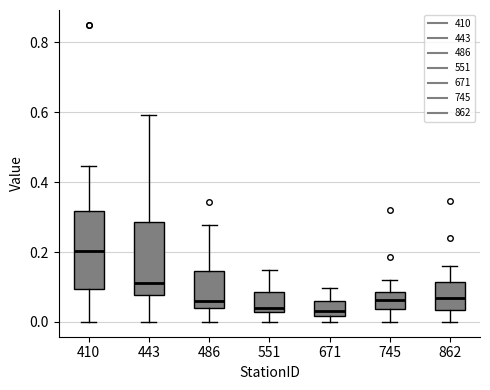

Where is the lower edge of the box at x = 745 on the y-axis? The values are not printed on the chart, so give them approximately, as read against the axis.

0.04